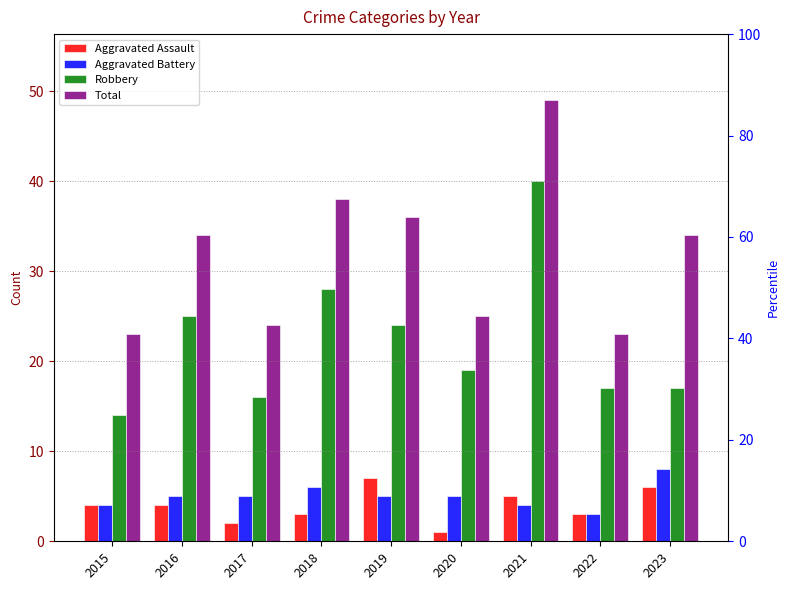

What is the value of the Robbery bar at the 9th from the left?

17